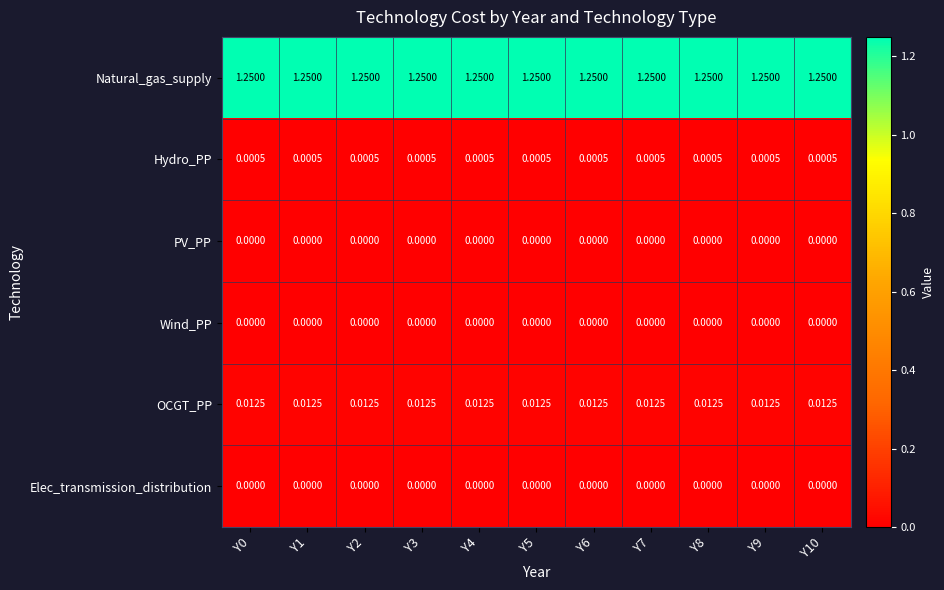

Is the value of PV_PP at Y10 greater than the value of Natural_gas_supply at Y2?

No